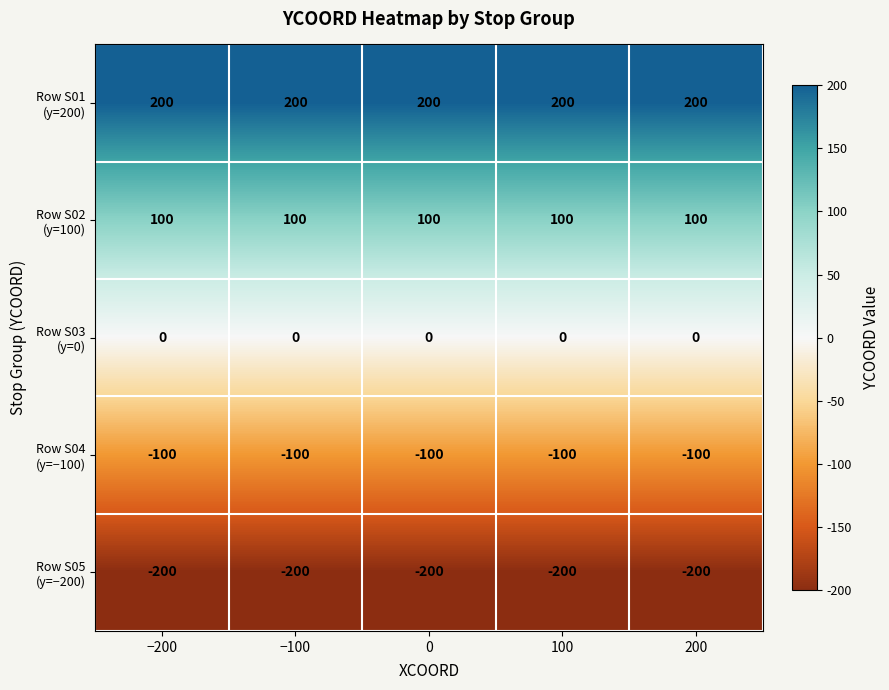

What is the greatest value displayed?

200